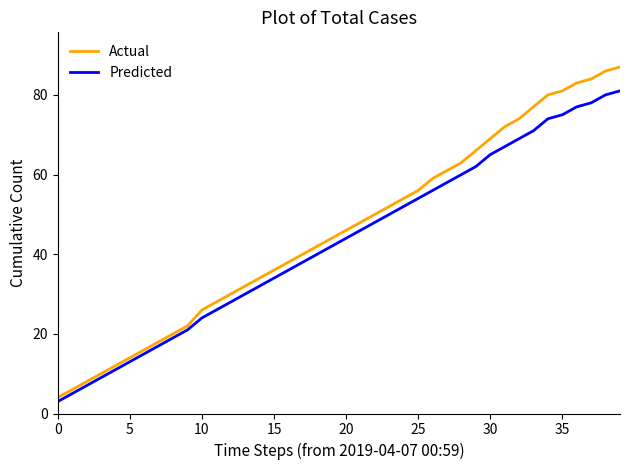

What is the maximum value shown in the chart?

87